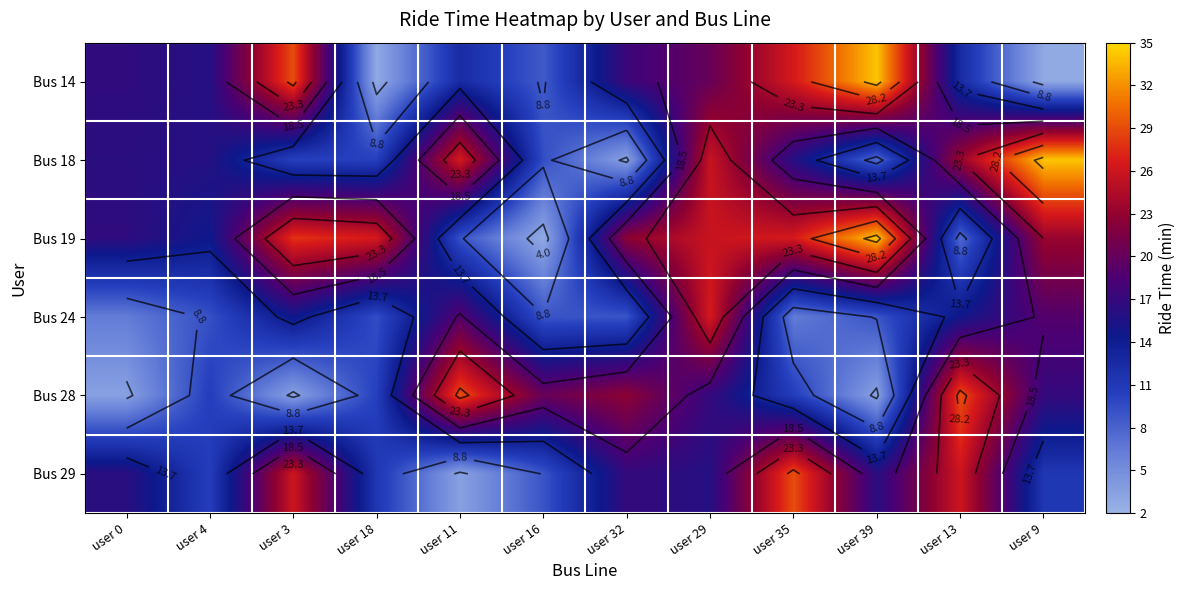

What is the difference between the Bus 18 values at user 16 and user 4?

6.5